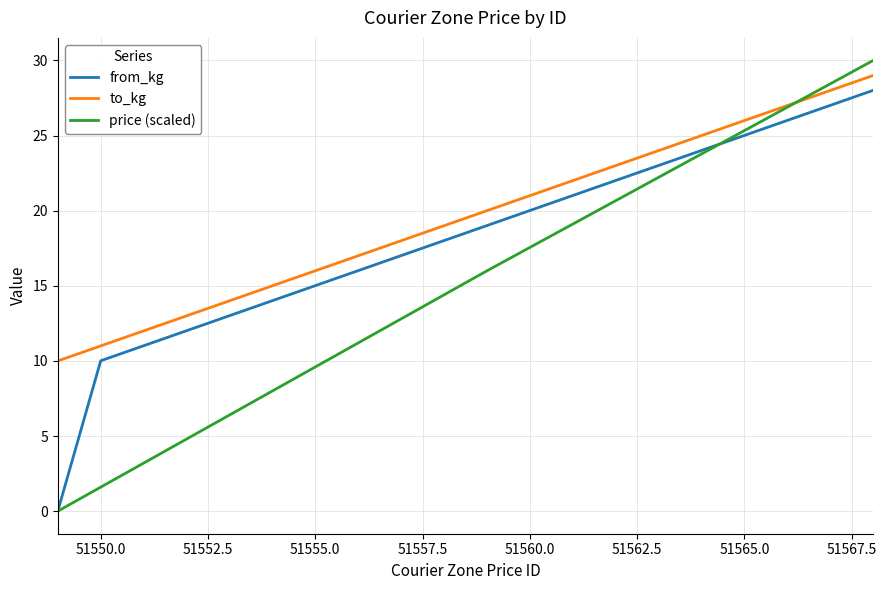

Which series has the largest total across all categories?

to_kg